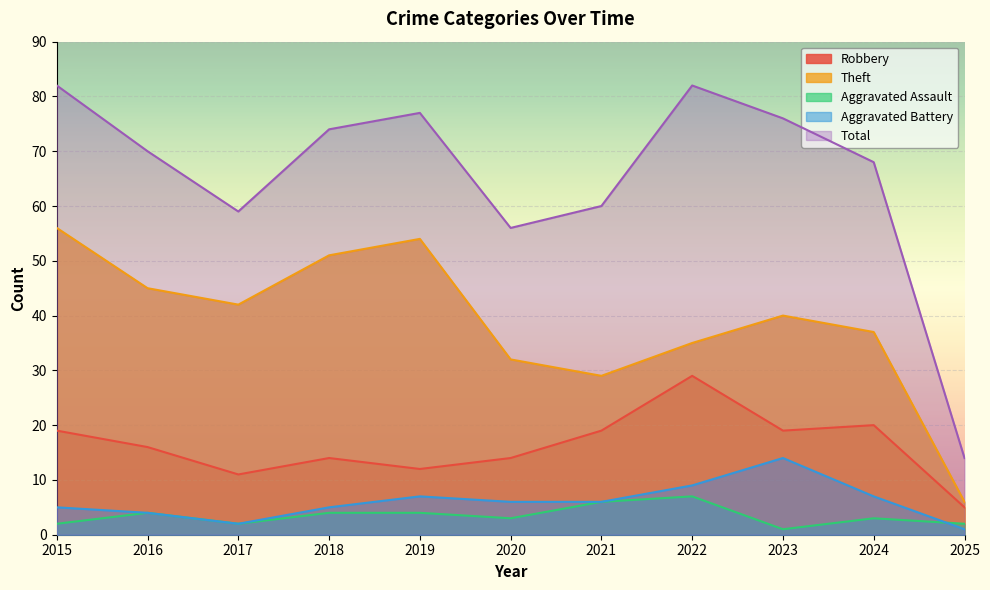

What is the difference between the highest and lowest values at 2019?

73